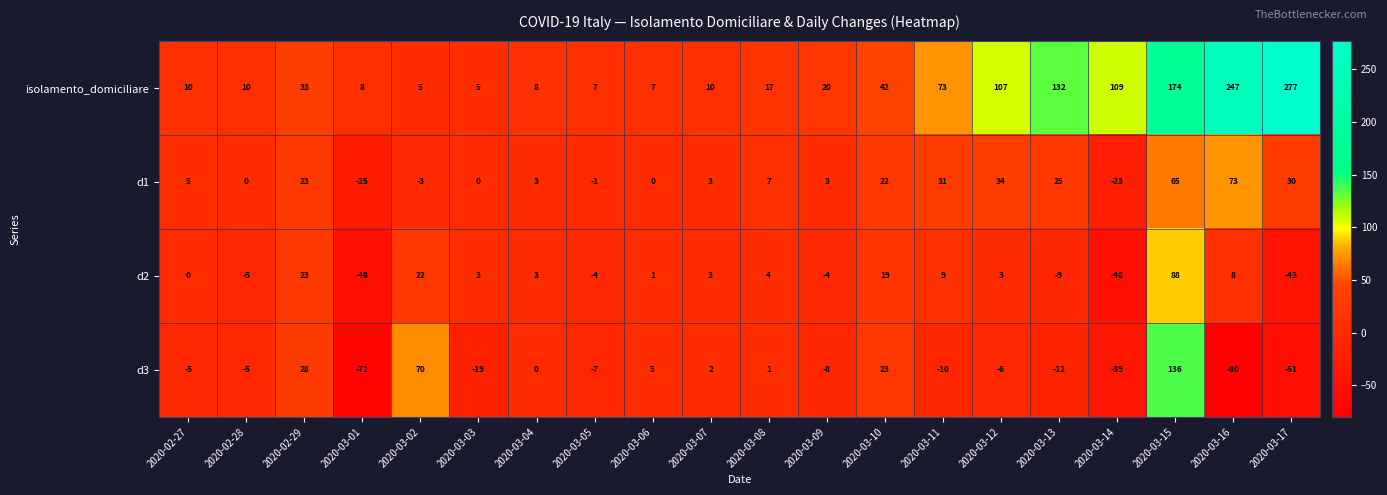

What is the total value across all series at 2020-02-29?

107